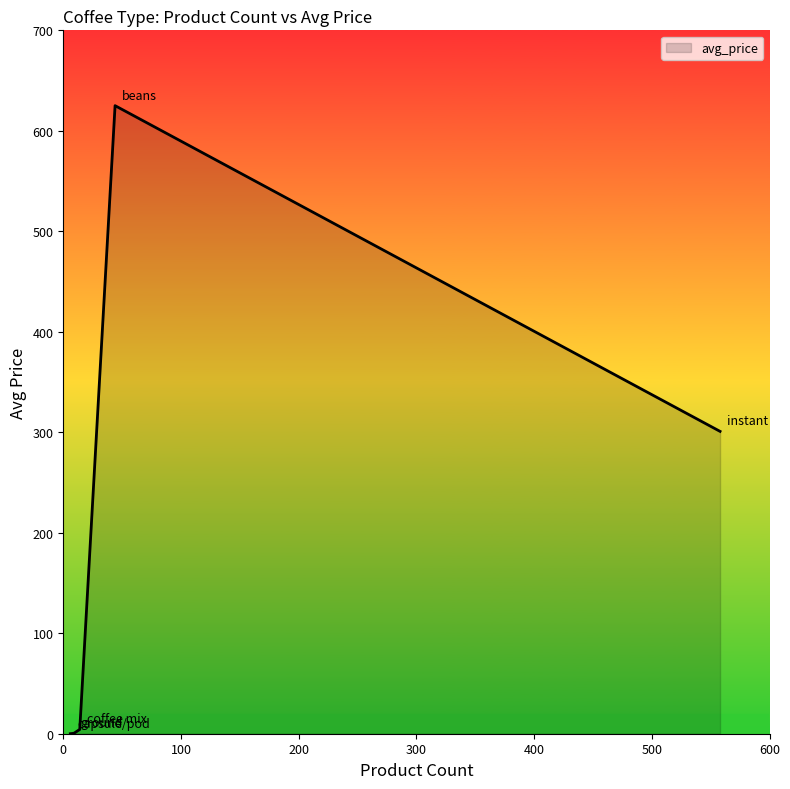

True or false: there are more than 2 points higher than both neighbors.

False